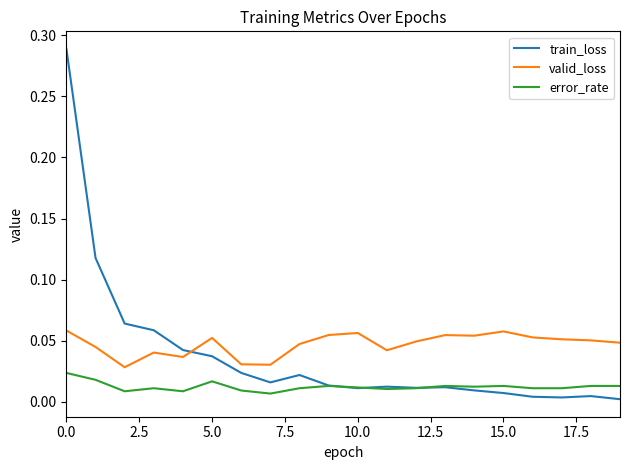

True or false: valid_loss and error_rate intersect in this chart.

False